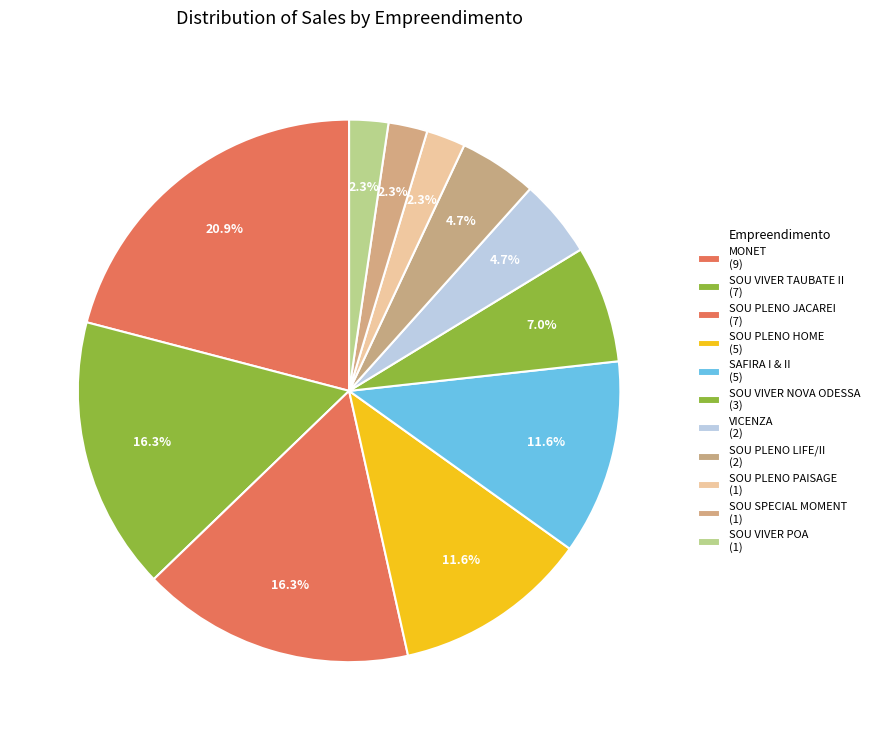

Is there a majority slice in this chart?

No